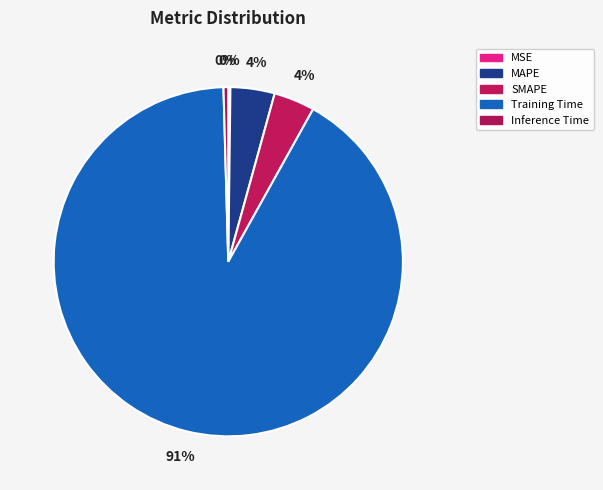

Between SMAPE and MAPE, which is larger?

MAPE